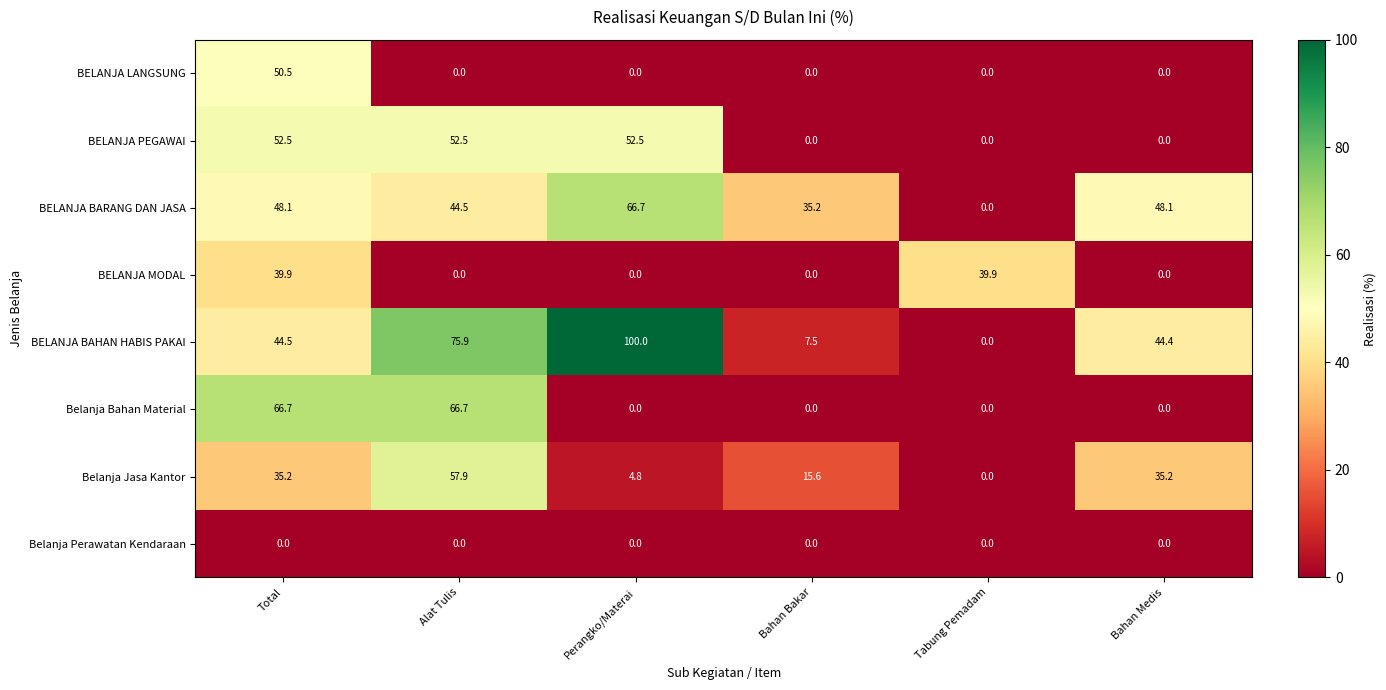

Where does the BELANJA PEGAWAI series first go above 52?

Total